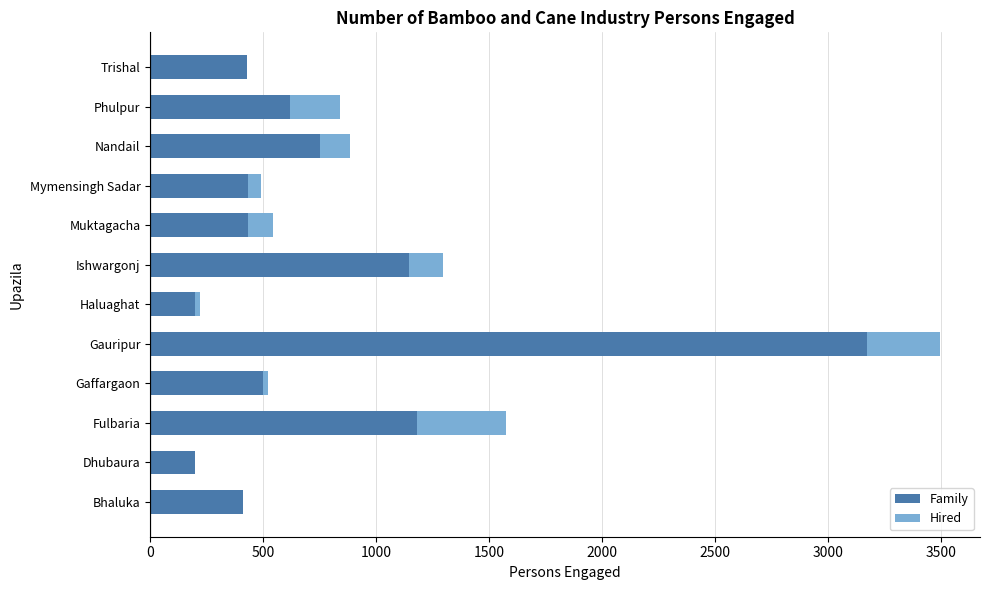

What is the highest value of the Family series?

3173